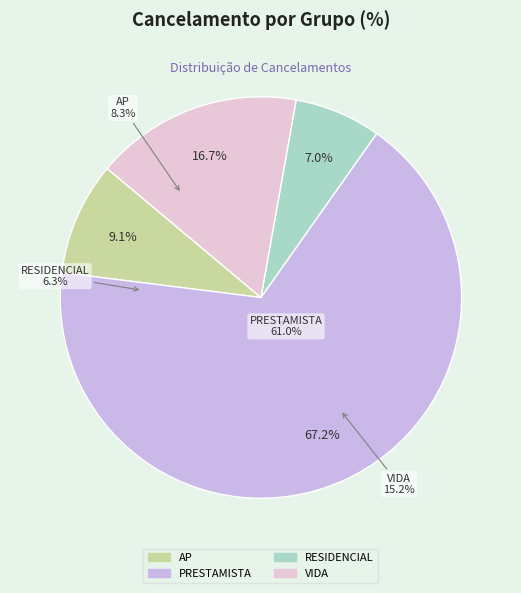

The VIDA slice represents 30% of the pie. True or false?

False